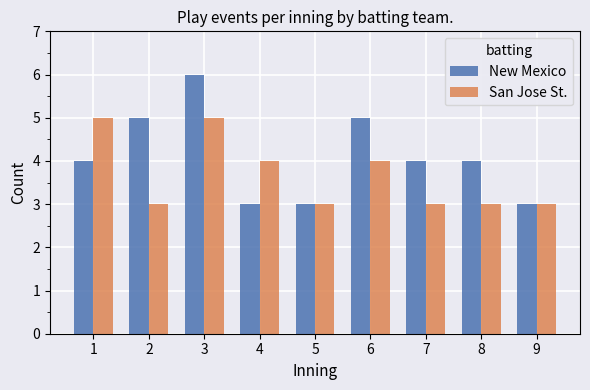

Which series has the widest spread of values?

New Mexico